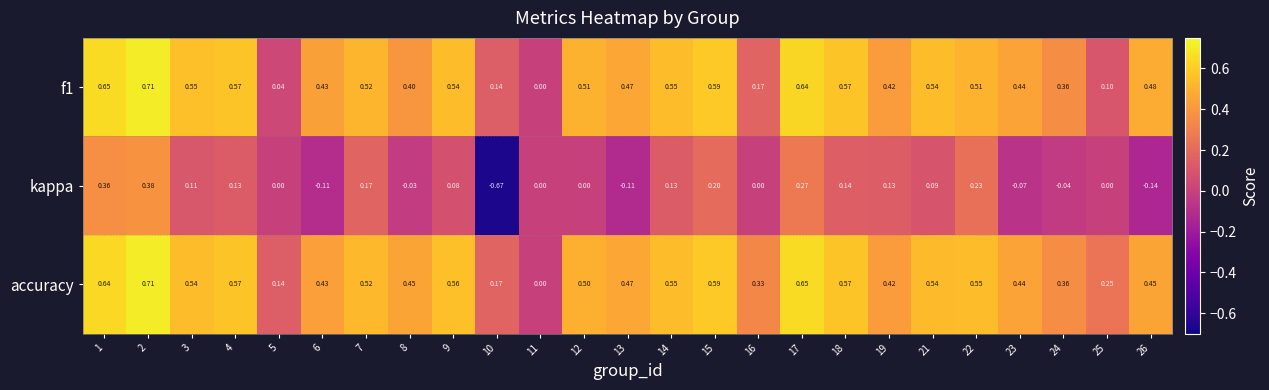

Is the value of accuracy at 14 greater than the value of f1 at 23?

Yes